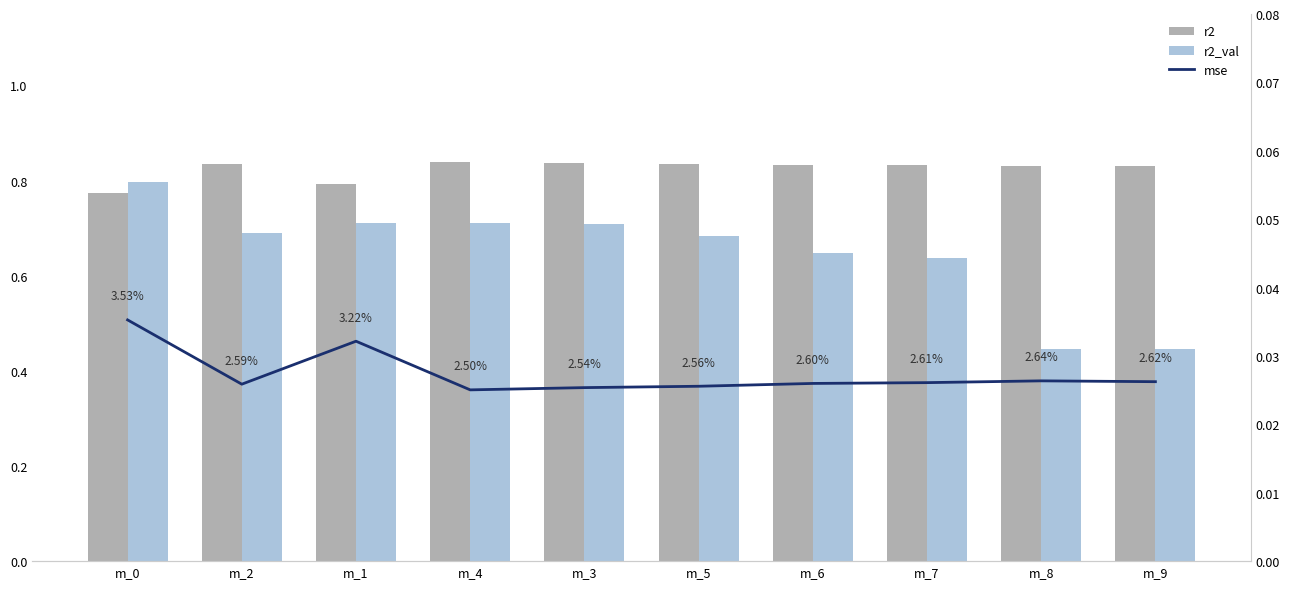

Reading left to right, list all the values displayed in this chart.

r2: m_0=0.8	m_2=0.8	m_1=0.8	m_4=0.8	m_3=0.8	m_5=0.8	m_6=0.8	m_7=0.8	m_8=0.8	m_9=0.8
r2_val: m_0=0.8	m_2=0.7	m_1=0.7	m_4=0.7	m_3=0.7	m_5=0.7	m_6=0.6	m_7=0.6	m_8=0.4	m_9=0.4
mse: m_0=0.0	m_2=0.0	m_1=0.0	m_4=0.0	m_3=0.0	m_5=0.0	m_6=0.0	m_7=0.0	m_8=0.0	m_9=0.0